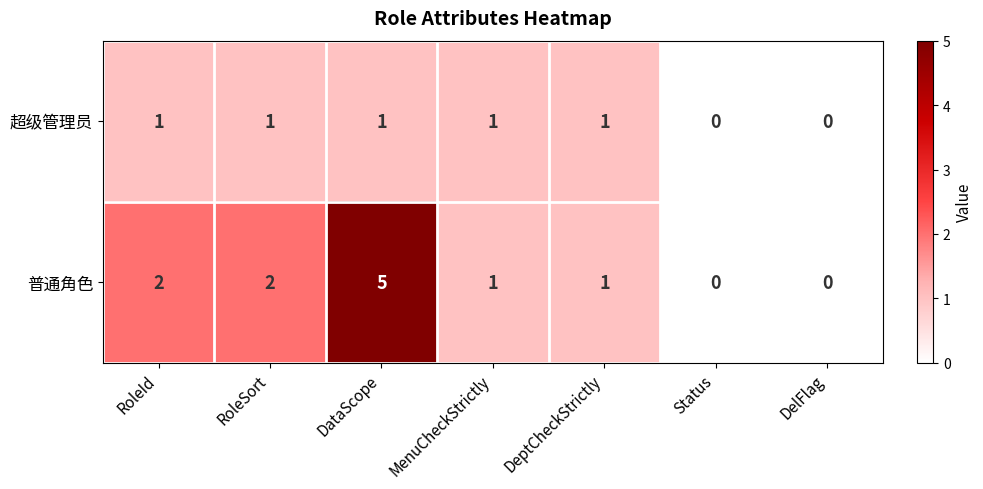

List the series in order of their peak value, lowest first.

超级管理员, 普通角色